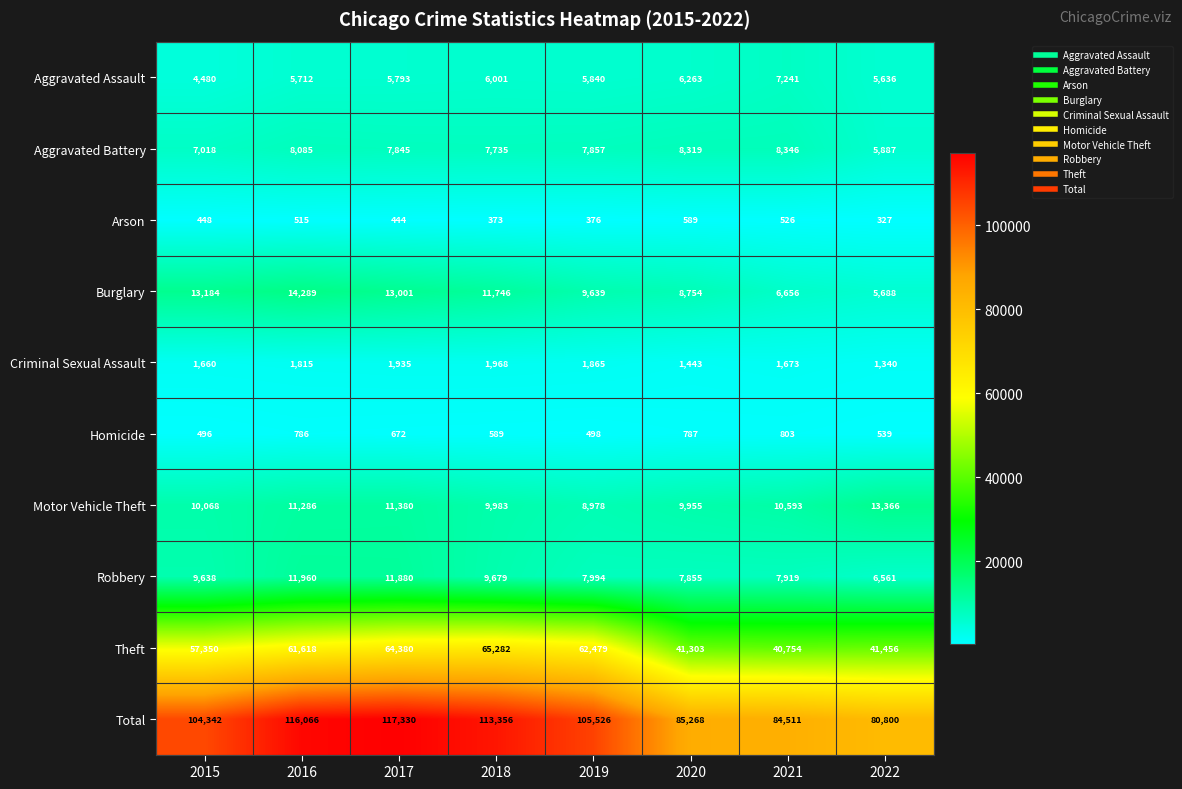

What is the sum of the Robbery values at 2018 and 2015?

19317